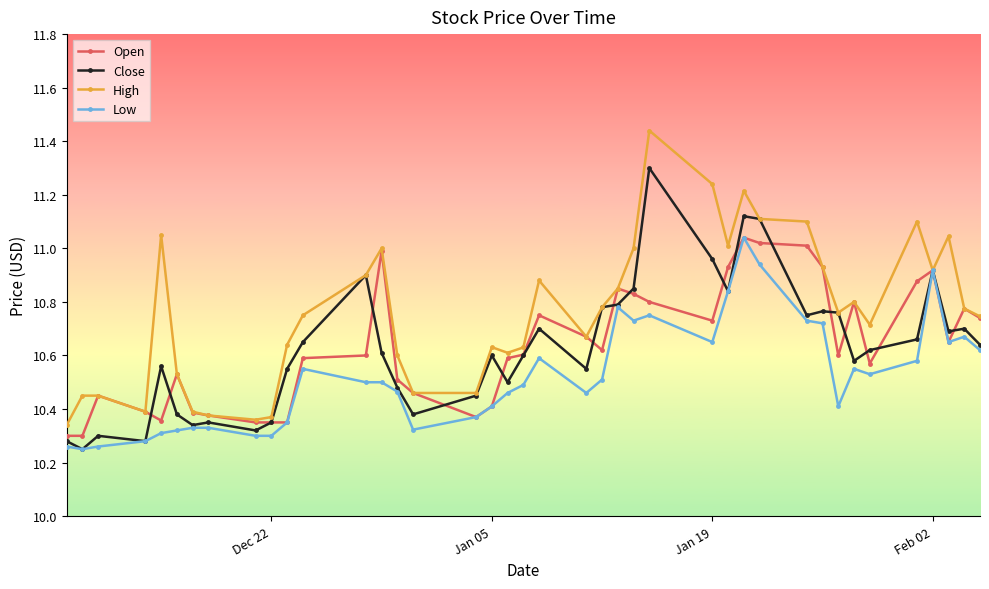

Does the chart have visible grid lines?

No